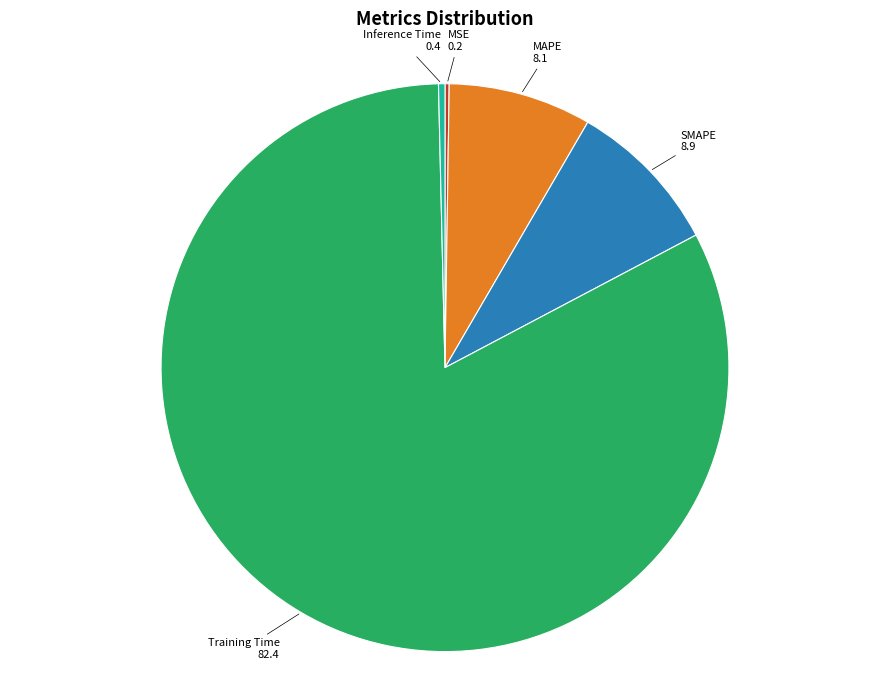

Does any single category account for the majority?

Yes